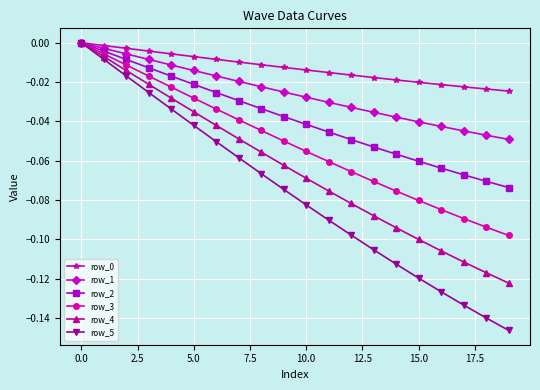

Which series has the widest spread of values?

row_5